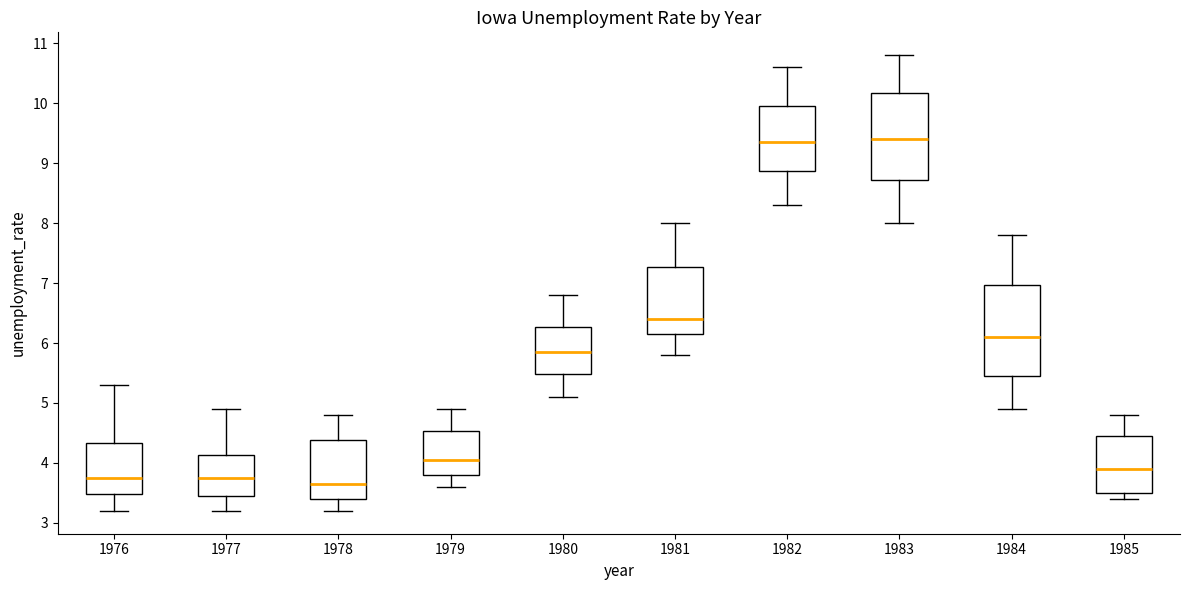

Where is the upper edge of the box at x = 1982 on the y-axis? The values are not printed on the chart, so give them approximately, as read against the axis.

10.0